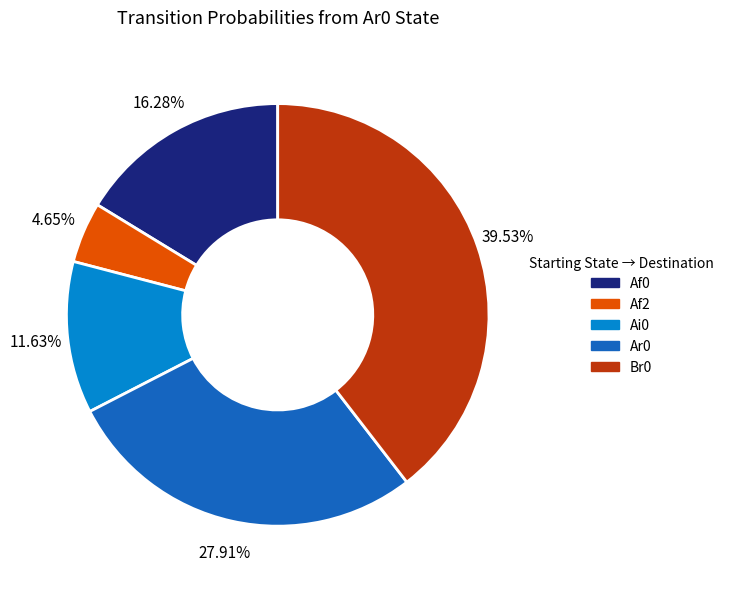

To the nearest percent, what is the difference between the largest and smallest slice percentages?

35%